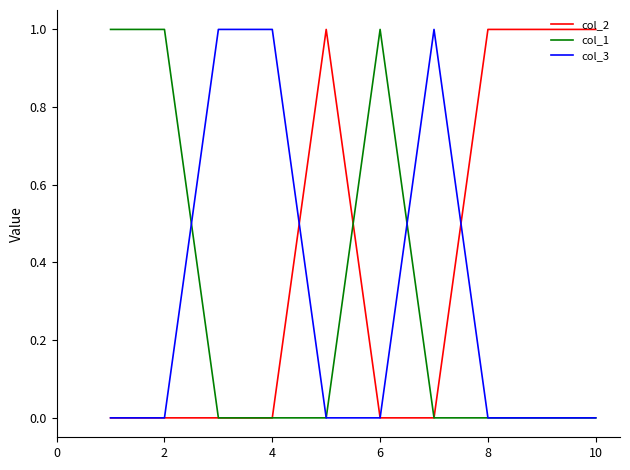

How many lines are shown in the chart?

3